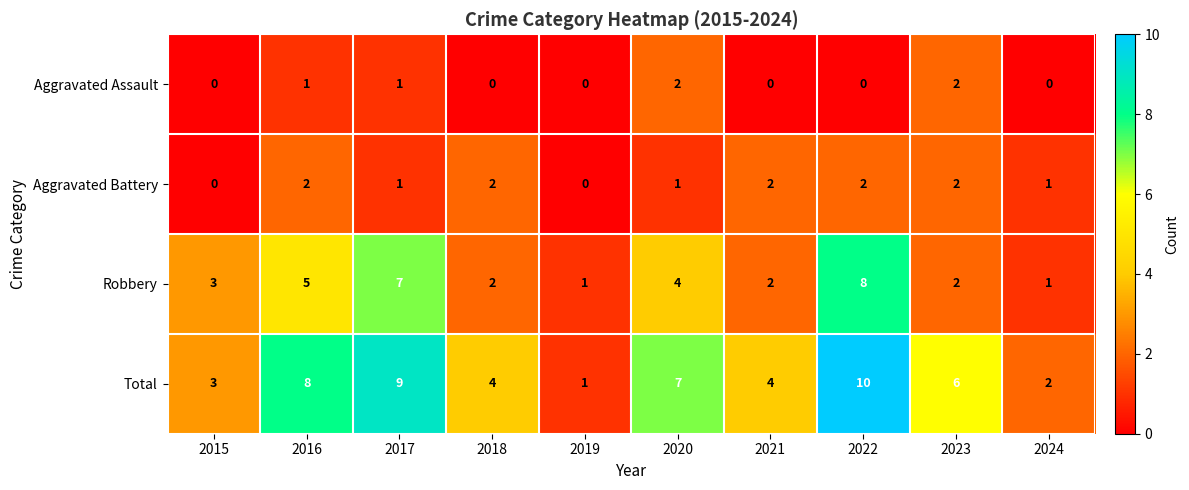

Count the Total values in the range 3 to 8.

6